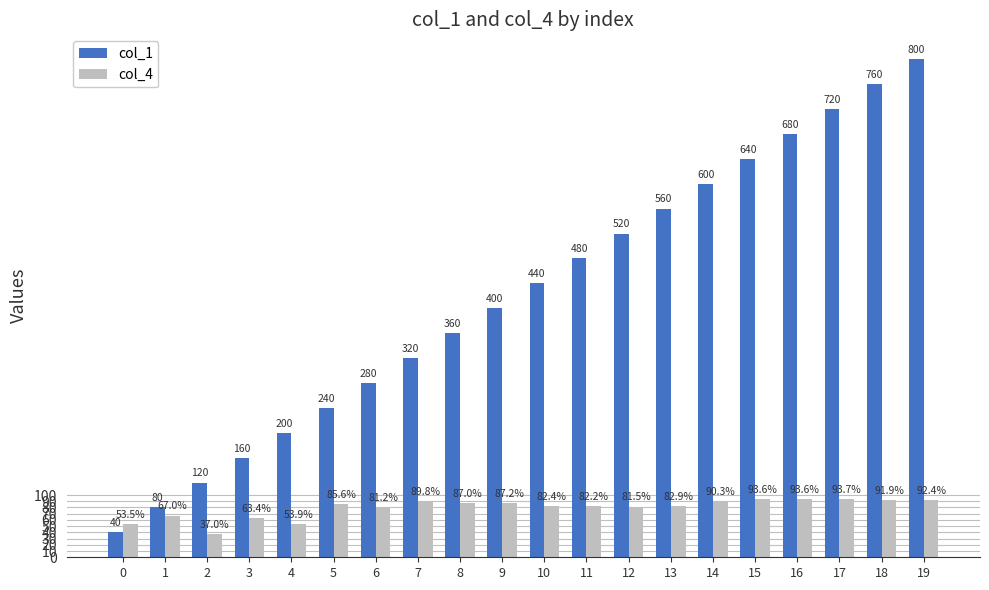

Reading right to left, transcribe all the data shown in this chart.

col_1: 800.0	760.0	720.0	680.0	640.0	600.0	560.0	520.0	480.0	440.0	400.0	360.0	320.0	280.0	240.0	200.0	160.0	120.0	80.0	40.0
col_4: 92.4	91.9	93.7	93.6	93.6	90.3	82.9	81.5	82.2	82.4	87.2	87.0	89.8	81.2	85.6	53.9	63.4	37.0	67.0	53.5